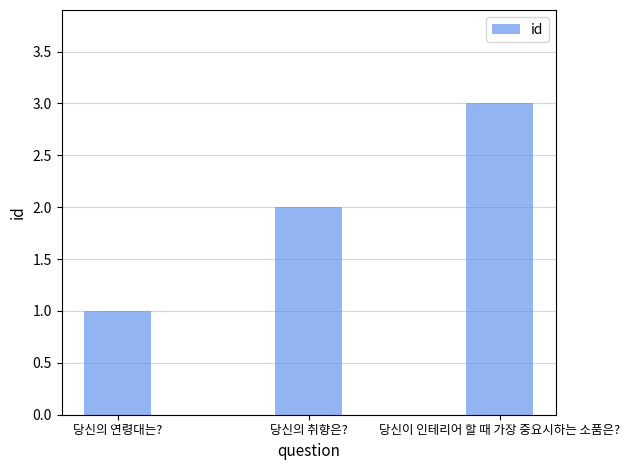

The chart shows a value of 1 at 당신의 연령대는?. True or false?

True